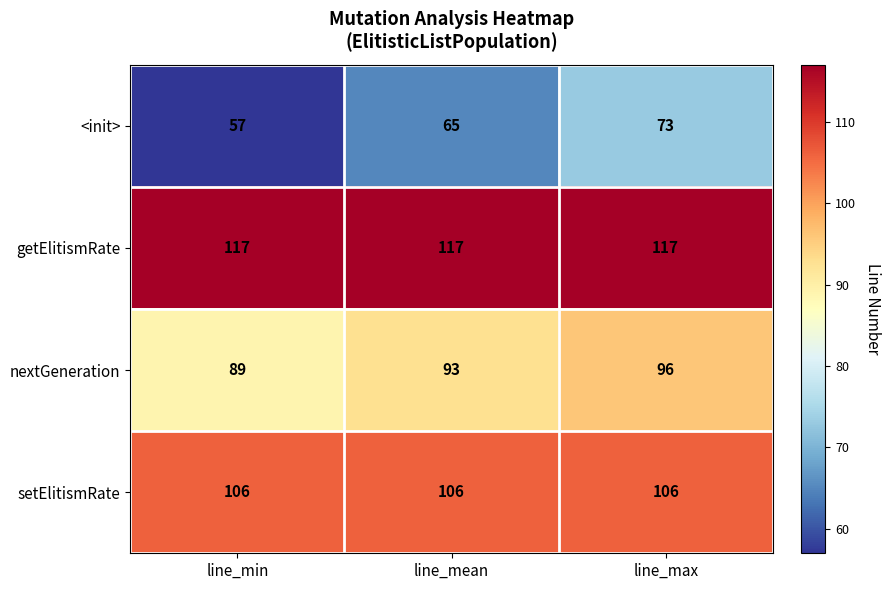

How many distinct data groups are displayed?

4